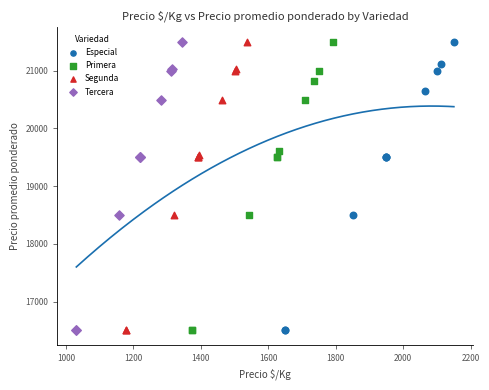

What are all the series names shown in the legend?

Especial, Primera, Segunda, Tercera